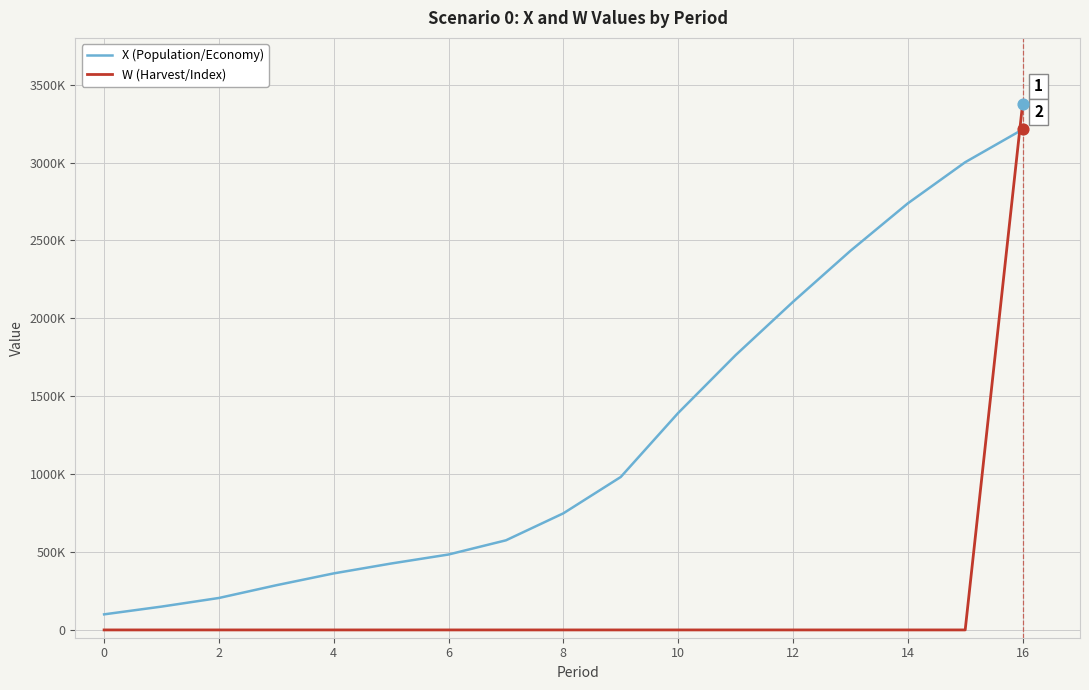

What are all the series names shown in the legend?

X (Population/Economy), W (Harvest/Index)